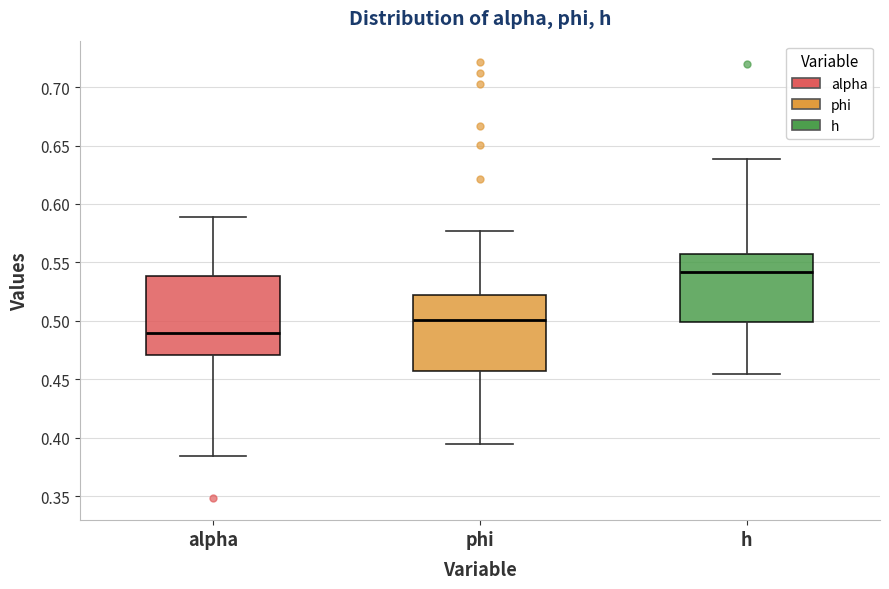

Reading left to right, transcribe this box plot: for each box, give where its median line is, the range the box spans, and where its two whiskers end, as read against the y-axis. The values are not printed on the chart, so give them approximately, as read against the axis.

alpha: median 0.490, box 0.470 to 0.540, whiskers 0.385 to 0.590
phi: median 0.500, box 0.455 to 0.520, whiskers 0.395 to 0.575
h: median 0.540, box 0.500 to 0.560, whiskers 0.455 to 0.640